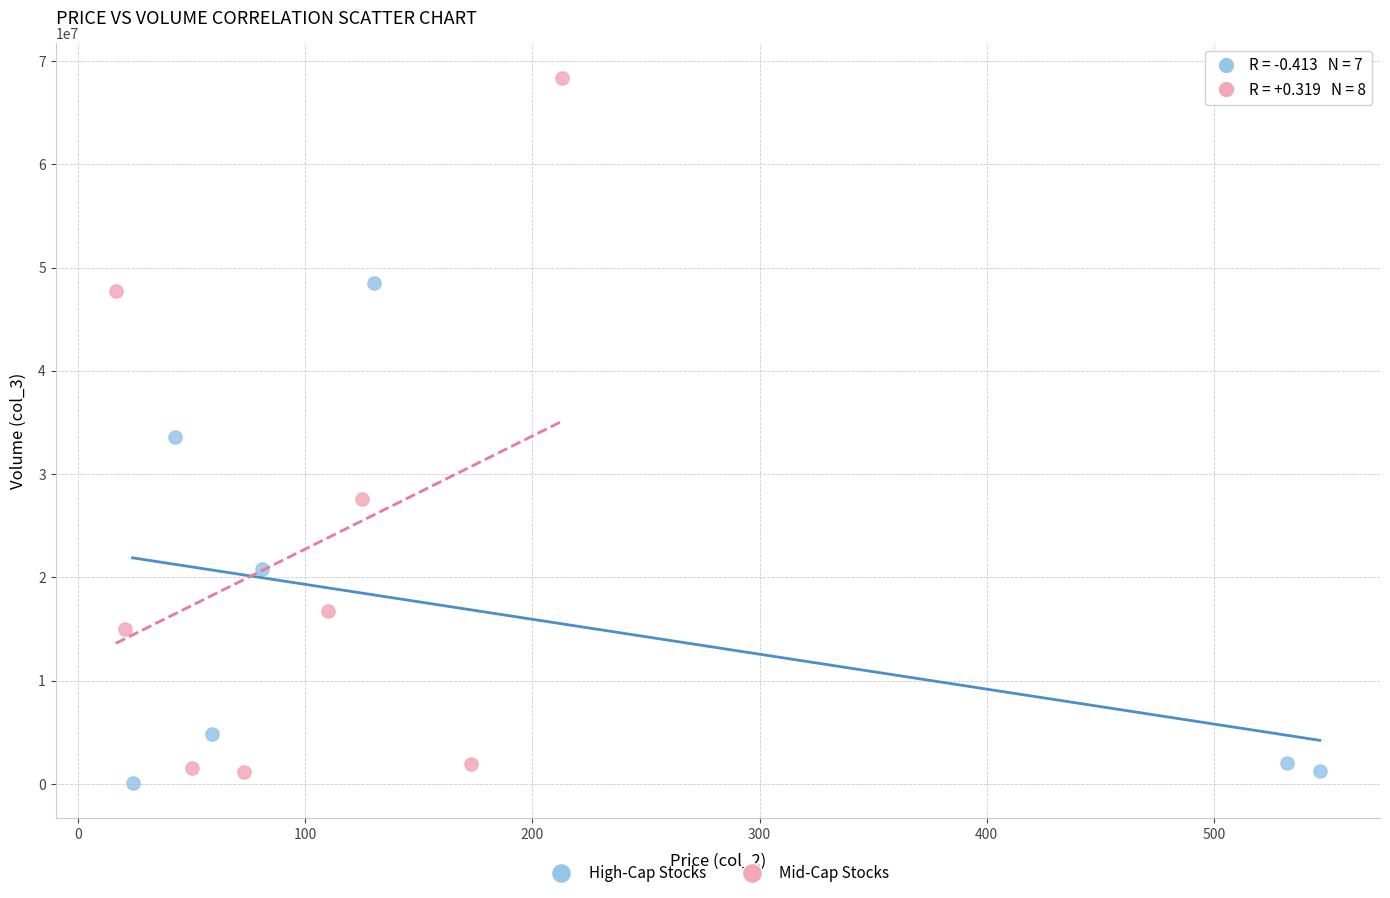

Which series reaches the maximum Y coordinate?

Mid-Cap Stocks